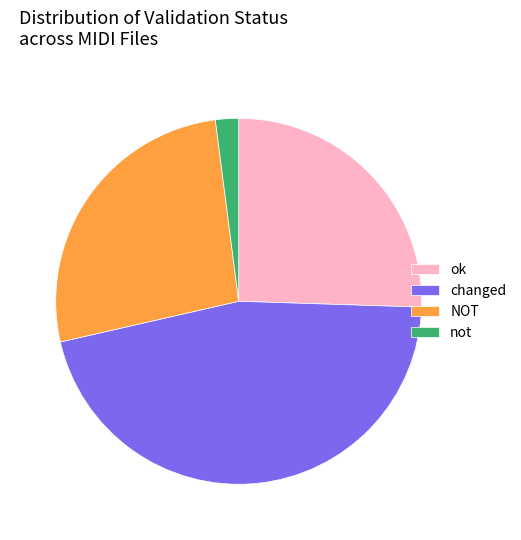

Do NOT and ok together represent more than half of the pie?

Yes